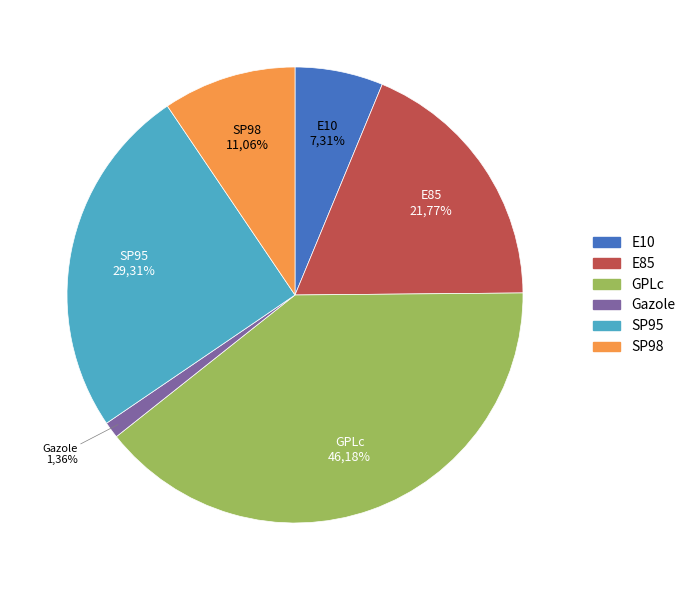

Is E10 the majority of the pie?

No